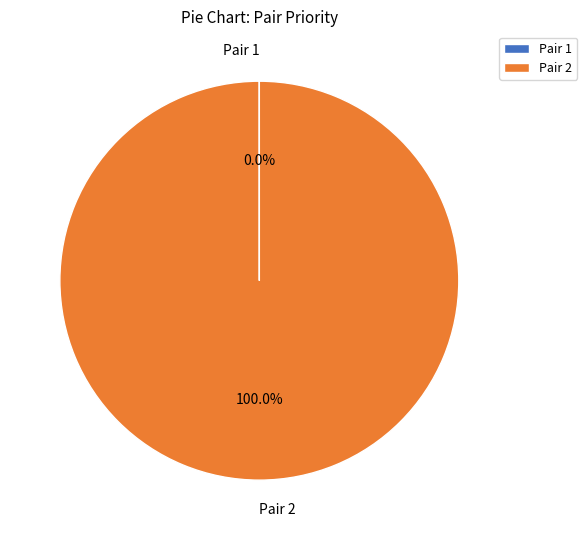

Is there any slice that represents more than half of the pie?

Yes